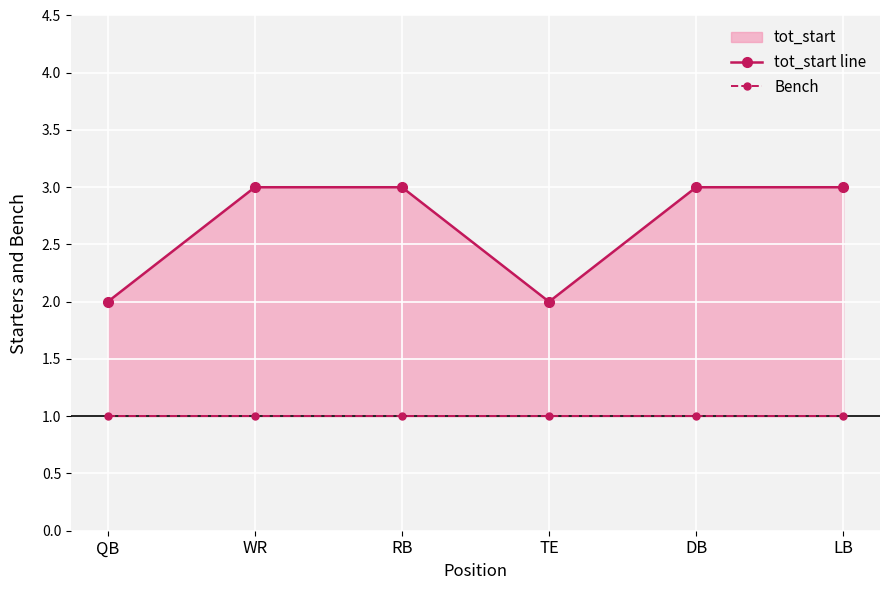

Count the number of data series in this chart.

2